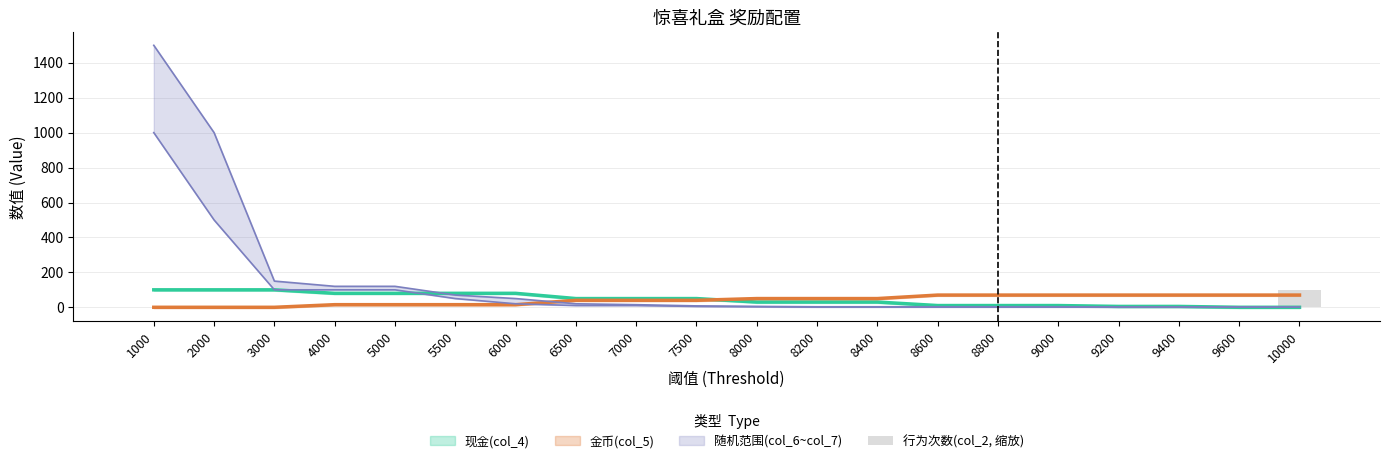

Which has a higher value, 9600 or 3000?

9600